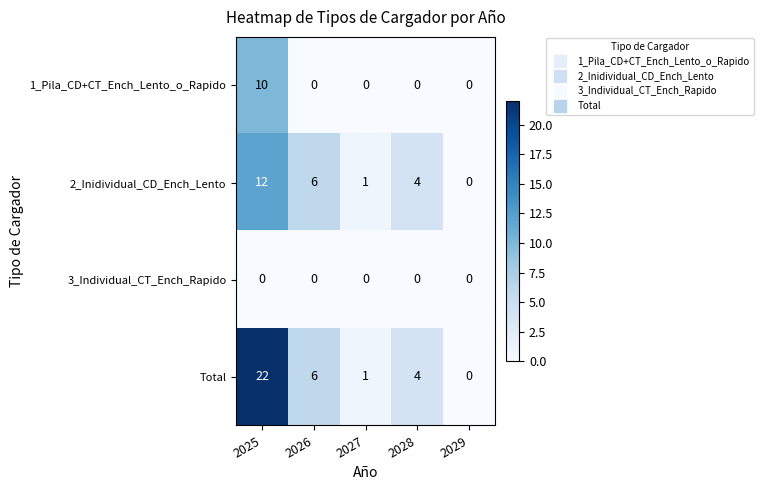

Which series has the largest range (max minus min)?

Total